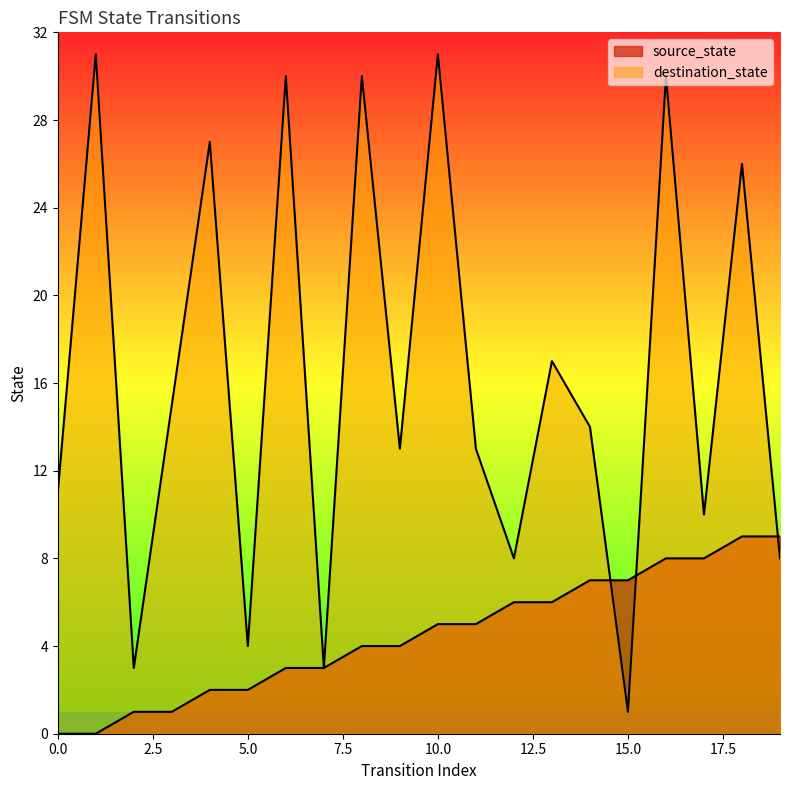

Where do destination_state and source_state first cross each other?

14 and 15